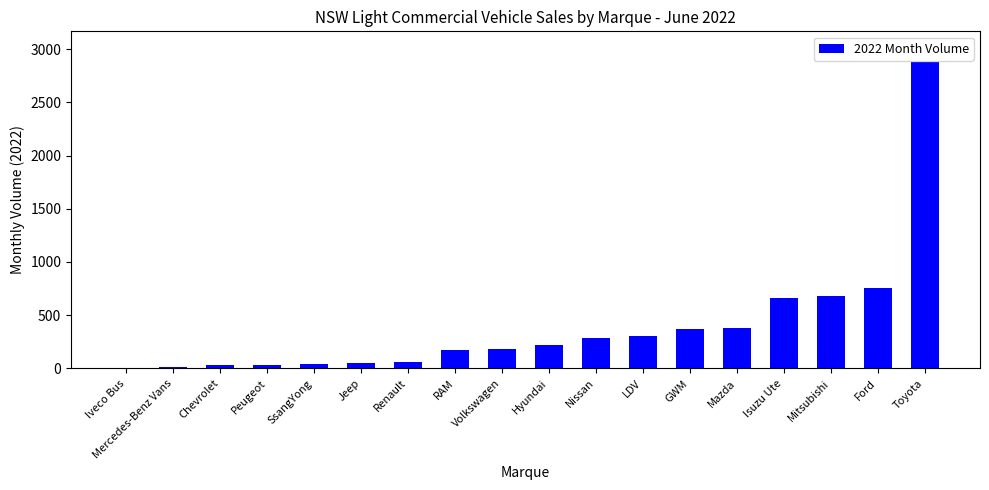

At which label is the value closest to 1440?

Ford